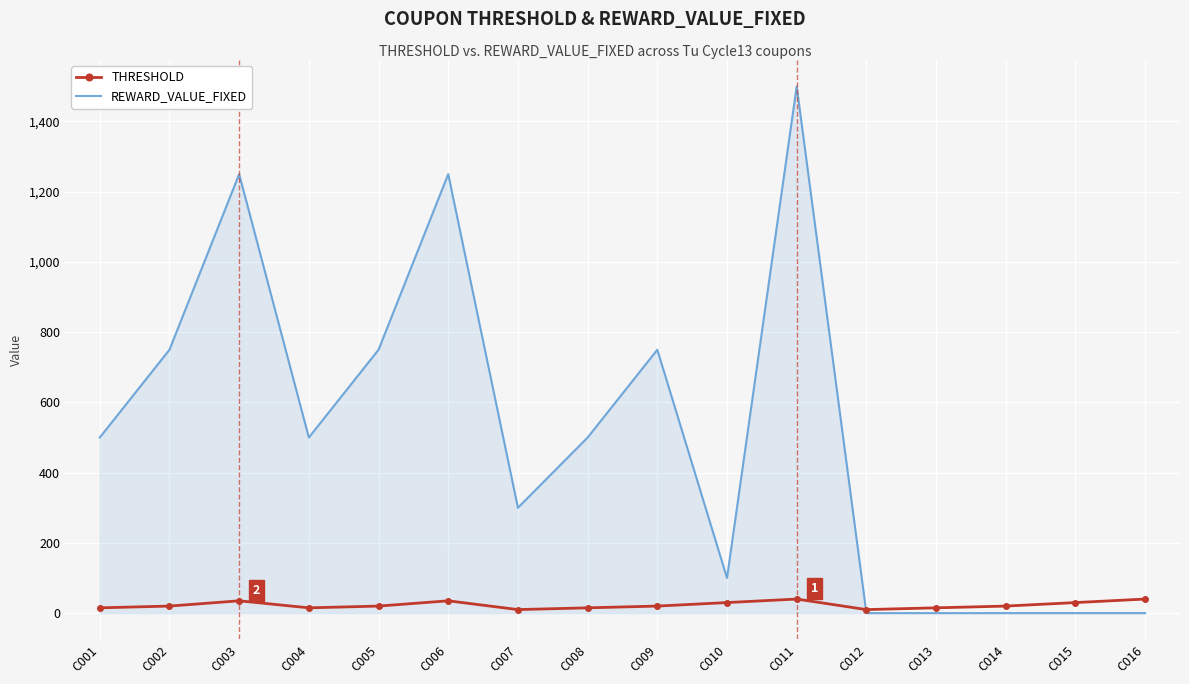

Is the value of THRESHOLD at C015 greater than the value of REWARD_VALUE_FIXED at C002?

No